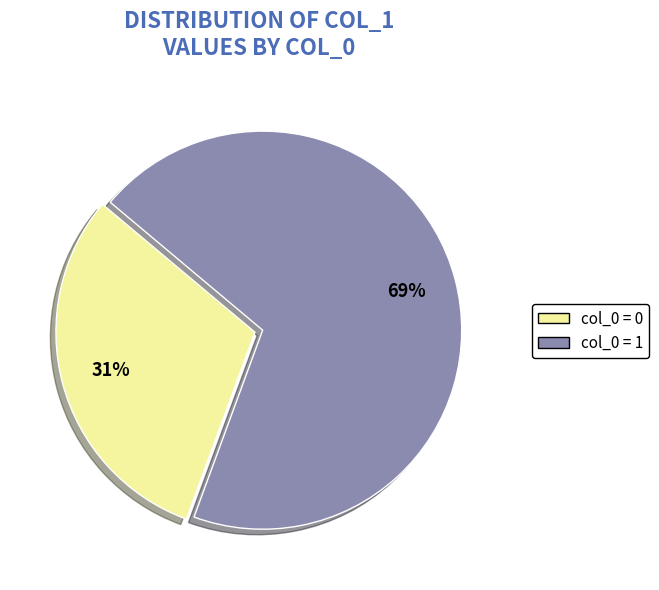

How many slices are in this pie chart?

2